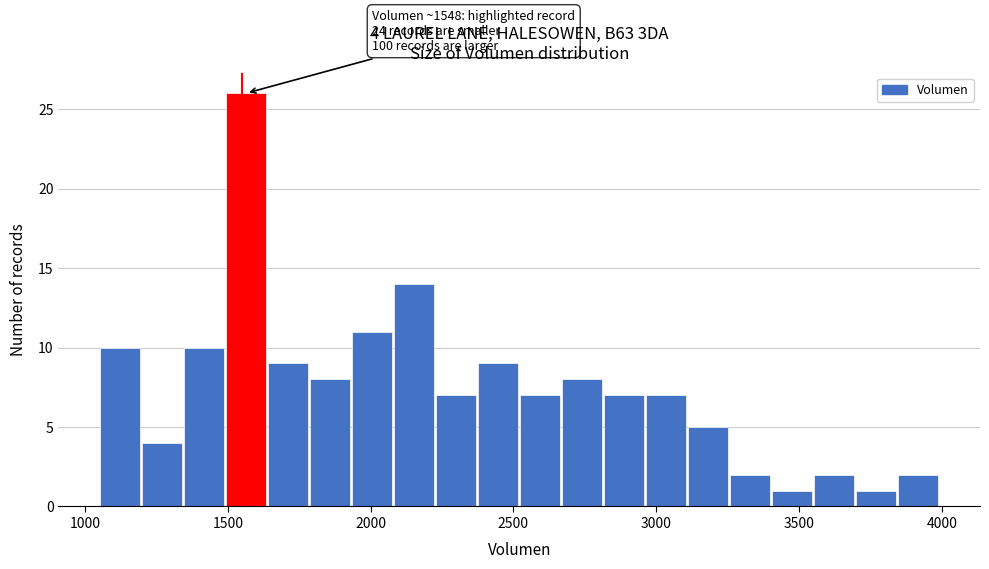

Read against the x-axis, roughly where is the centre of the tallest bar?

1550